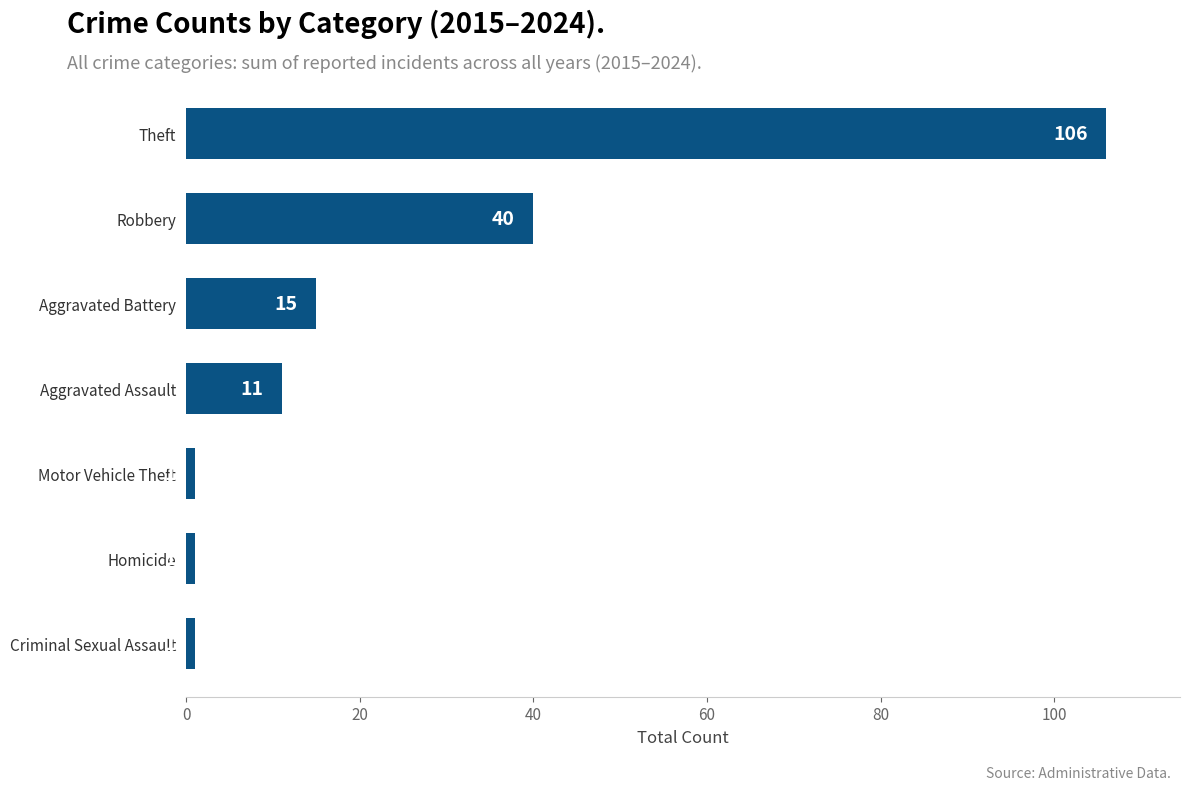

Where is the data nearest to the value 53?

Robbery